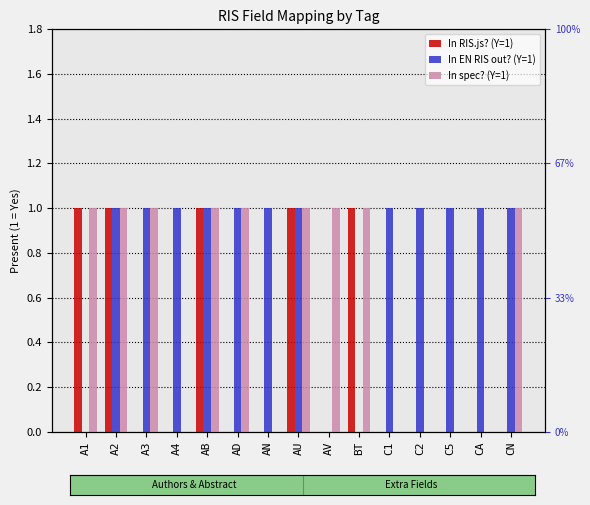

How many series are shown in this chart?

3